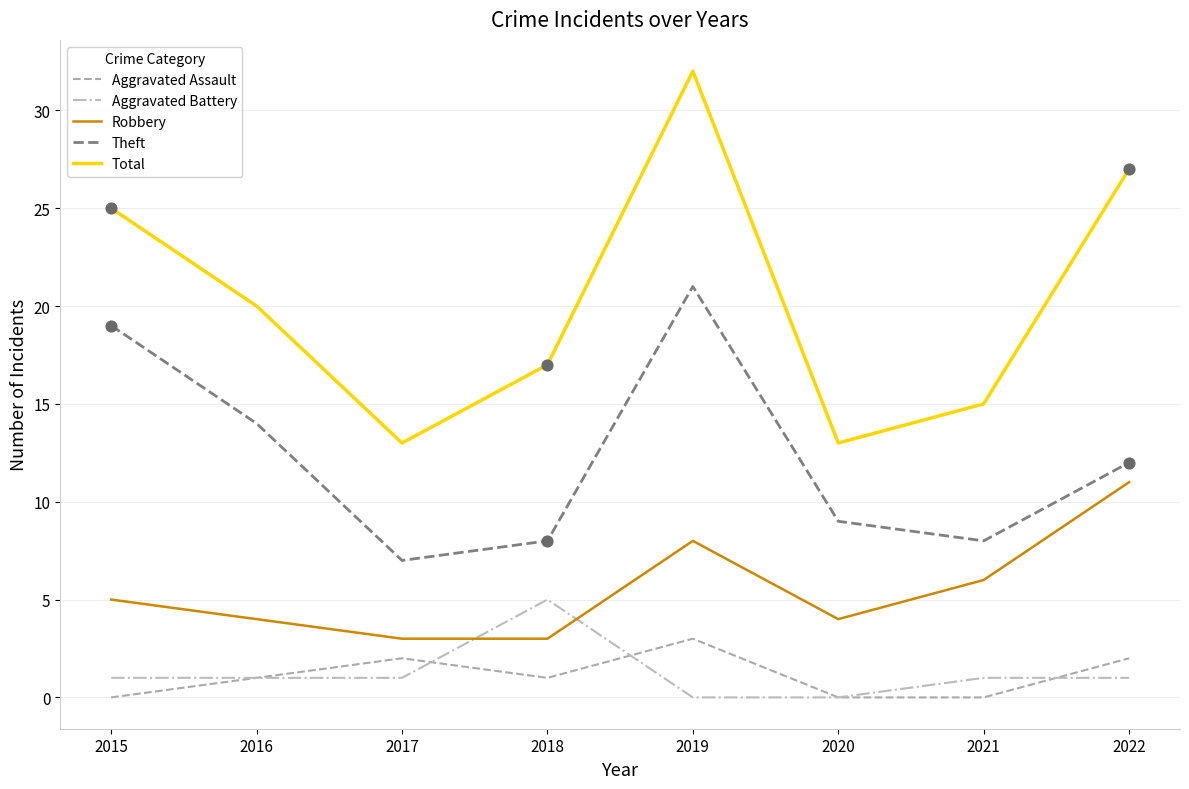

What is the difference between the highest and lowest values at 2016?

19